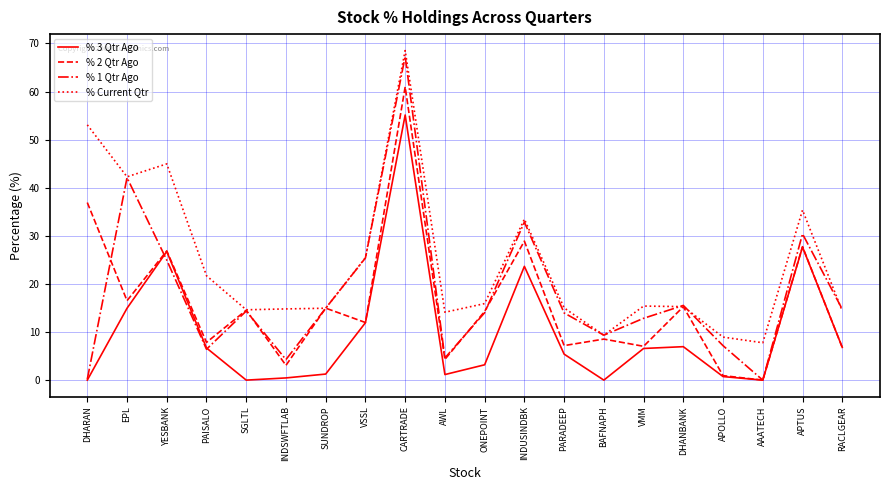

True or false: % 1 Qtr Ago has a value of 61.4 at EPL.

False